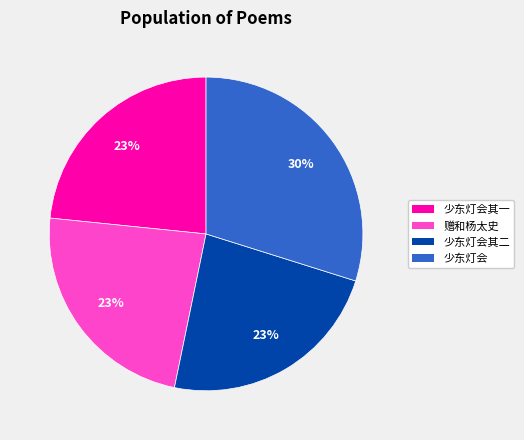

Combined, do 赠和杨太史 and 少东灯会其二 account for over 50%?

No